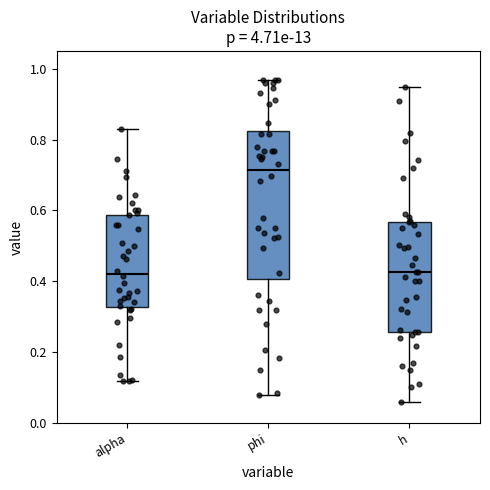

Where does the median line of the box for alpha sit on the y-axis? The values are not printed on the chart, so give them approximately, as read against the axis.

0.42